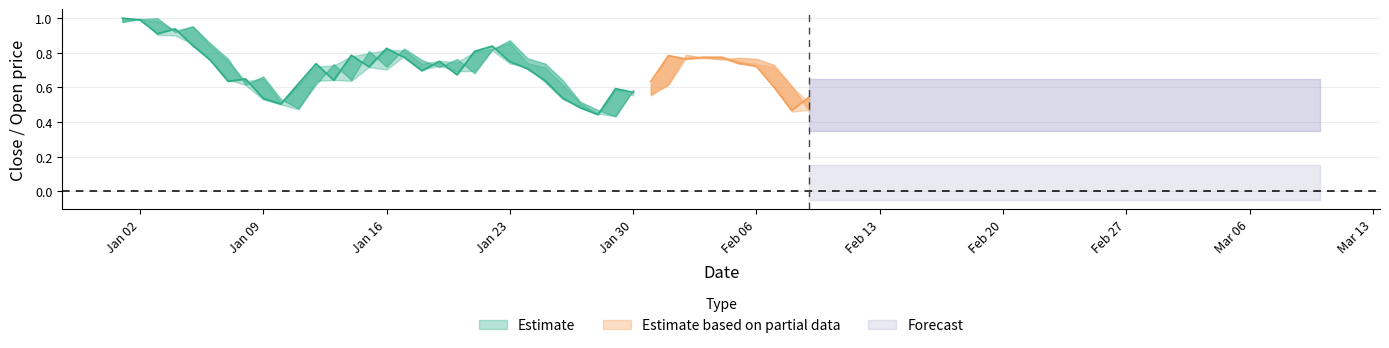

What is the sum of all low values?

27.0